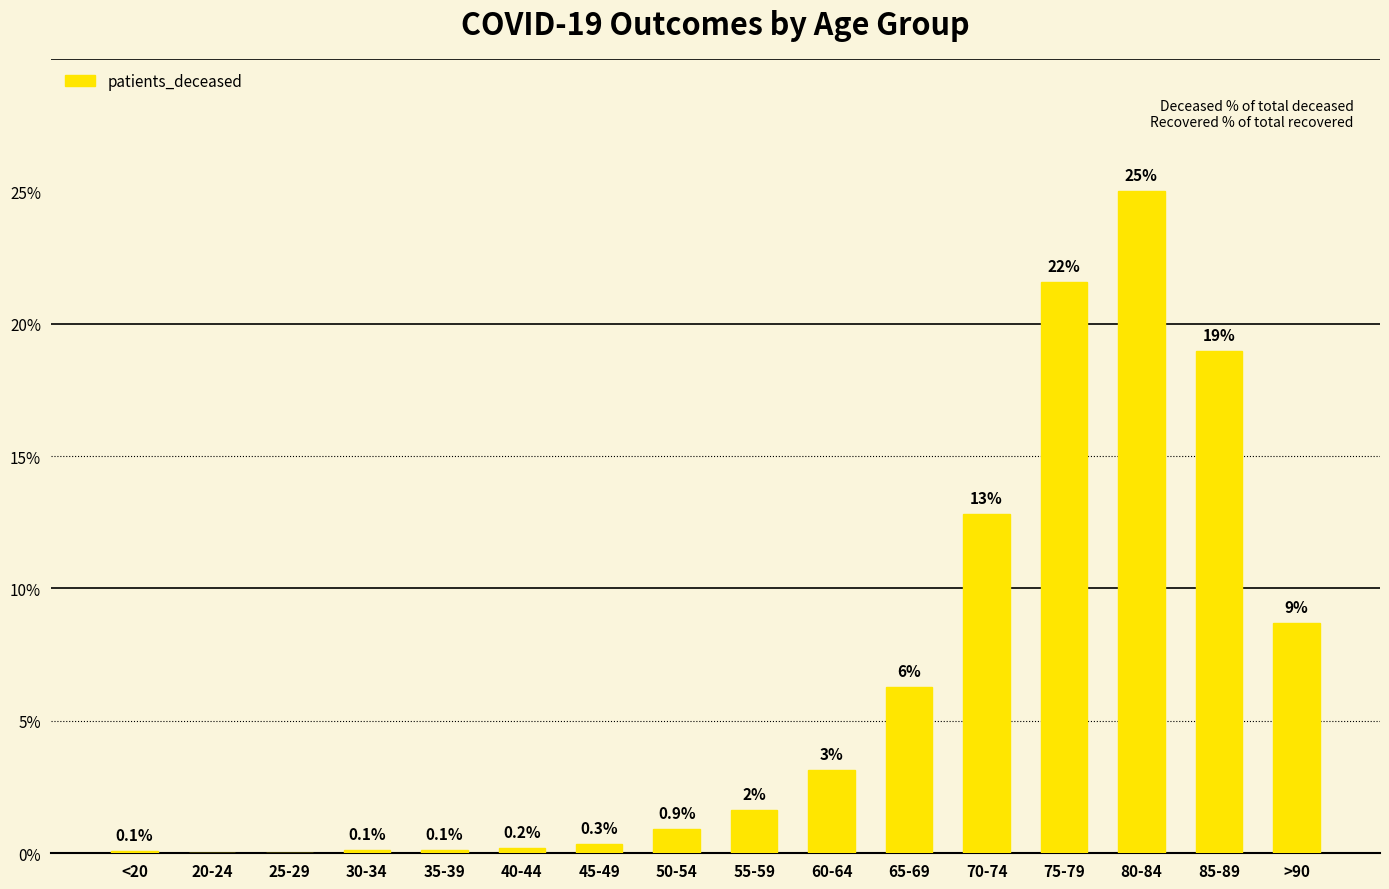

Read the value at 65-69.

6.3